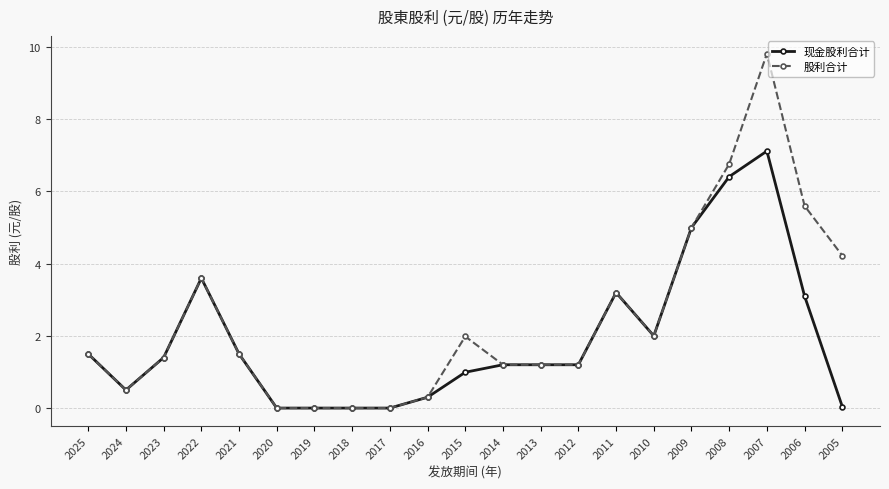

At which category is the sum across all series the highest?

2007